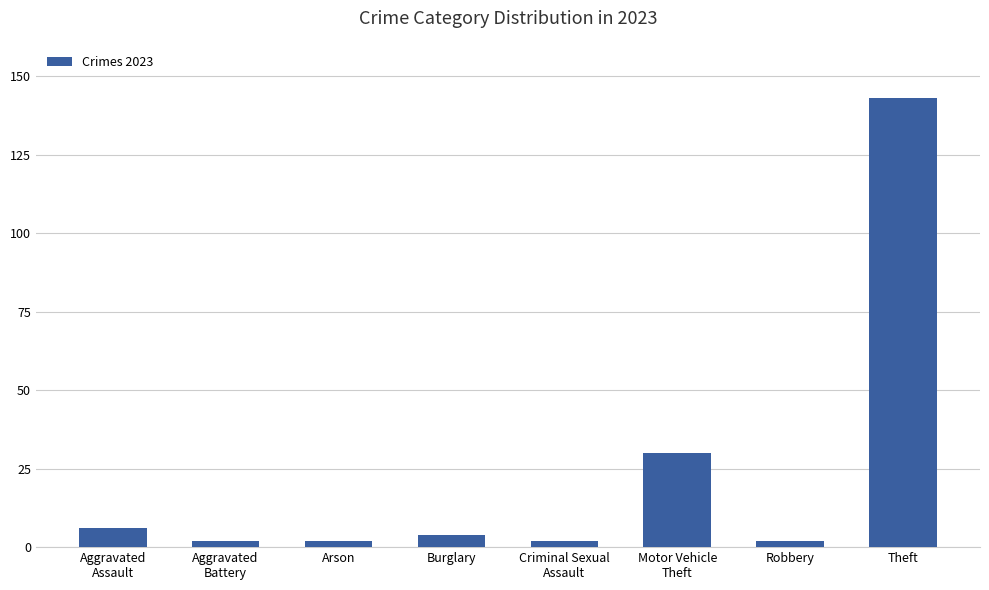

What is the average value?

24